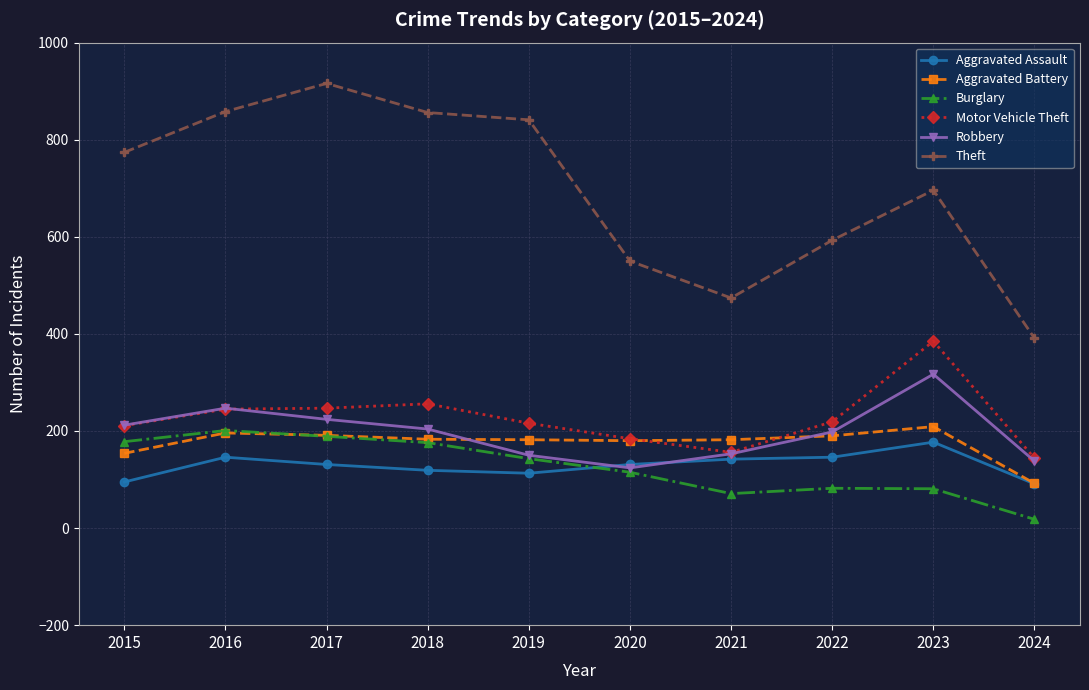

Does the chart have visible grid lines?

Yes